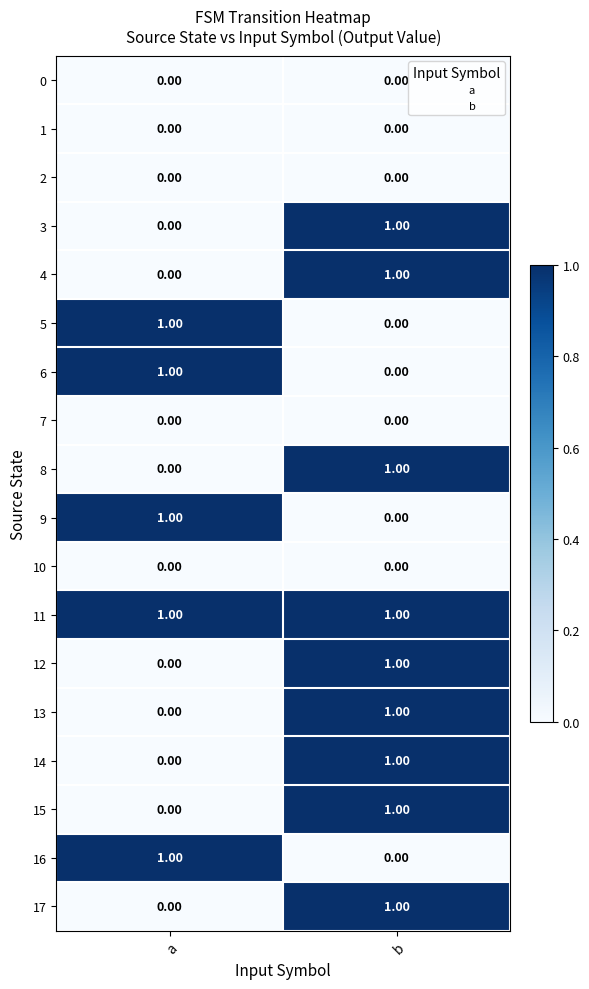

Rank the categories by 16 value from lowest to highest.

b, a